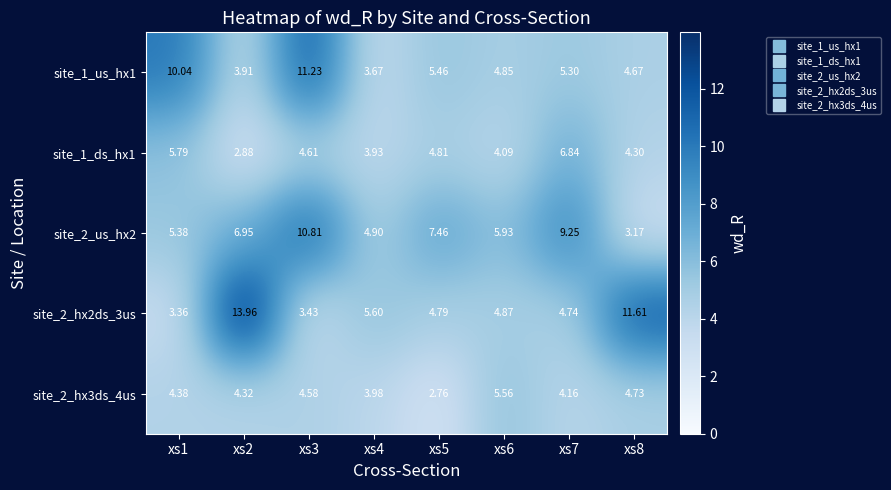

Is the value of site_1_us_hx1 at xs8 greater than the value of site_2_us_hx2 at xs2?

No